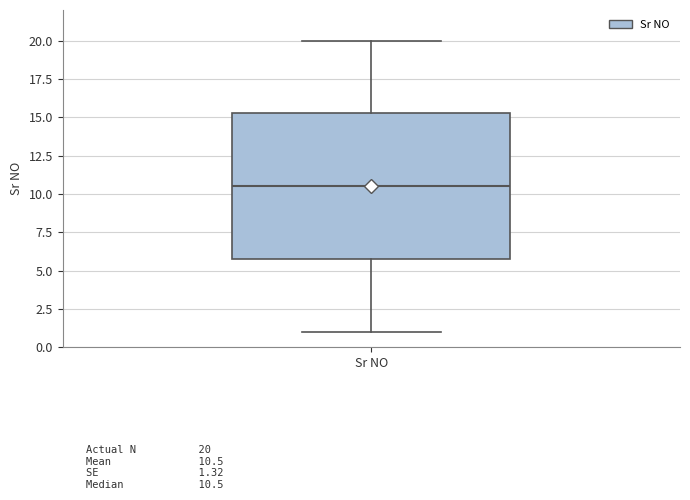

Where does the median line of the box for Sr NO sit on the y-axis? The values are not printed on the chart, so give them approximately, as read against the axis.

10.5